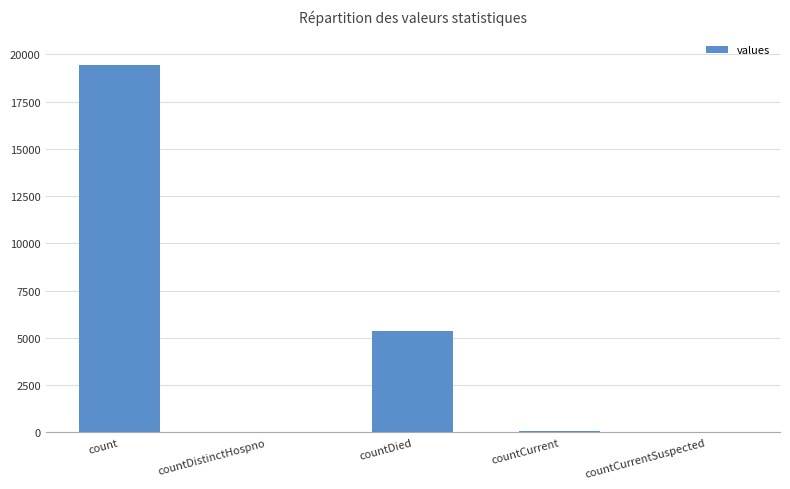

What is the average value?

4975